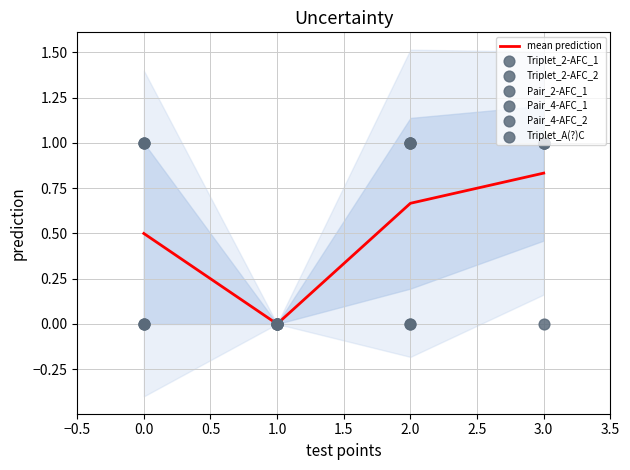

Which series contains the highest Y value?

Triplet_2-AFC_1